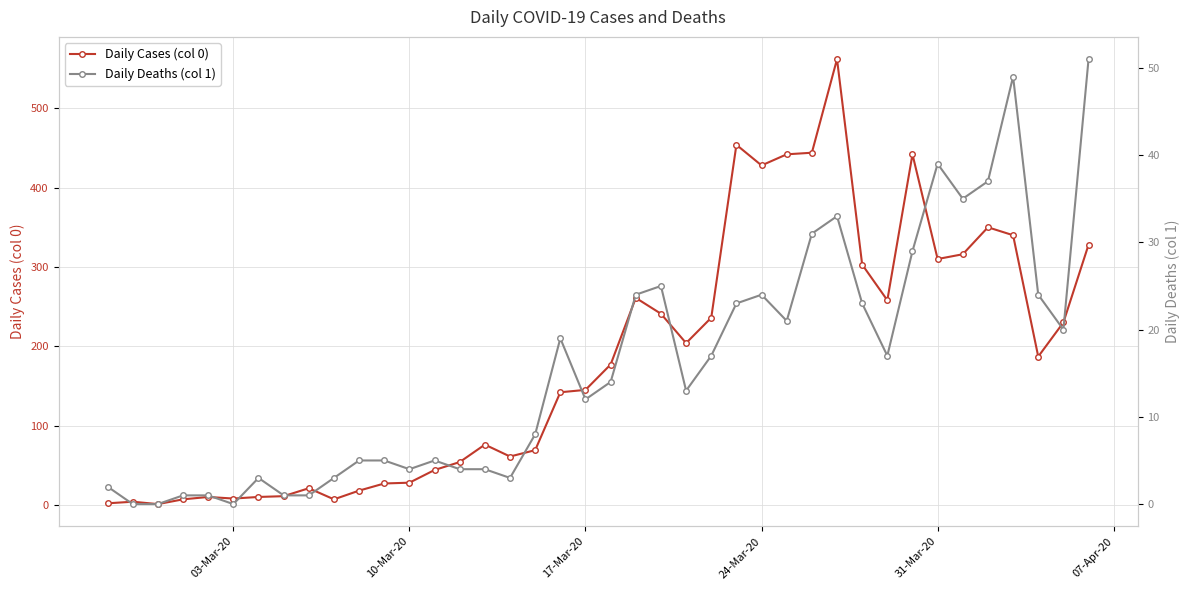

True or false: Daily Cases (col 0) has more than 2 interior local peaks.

True